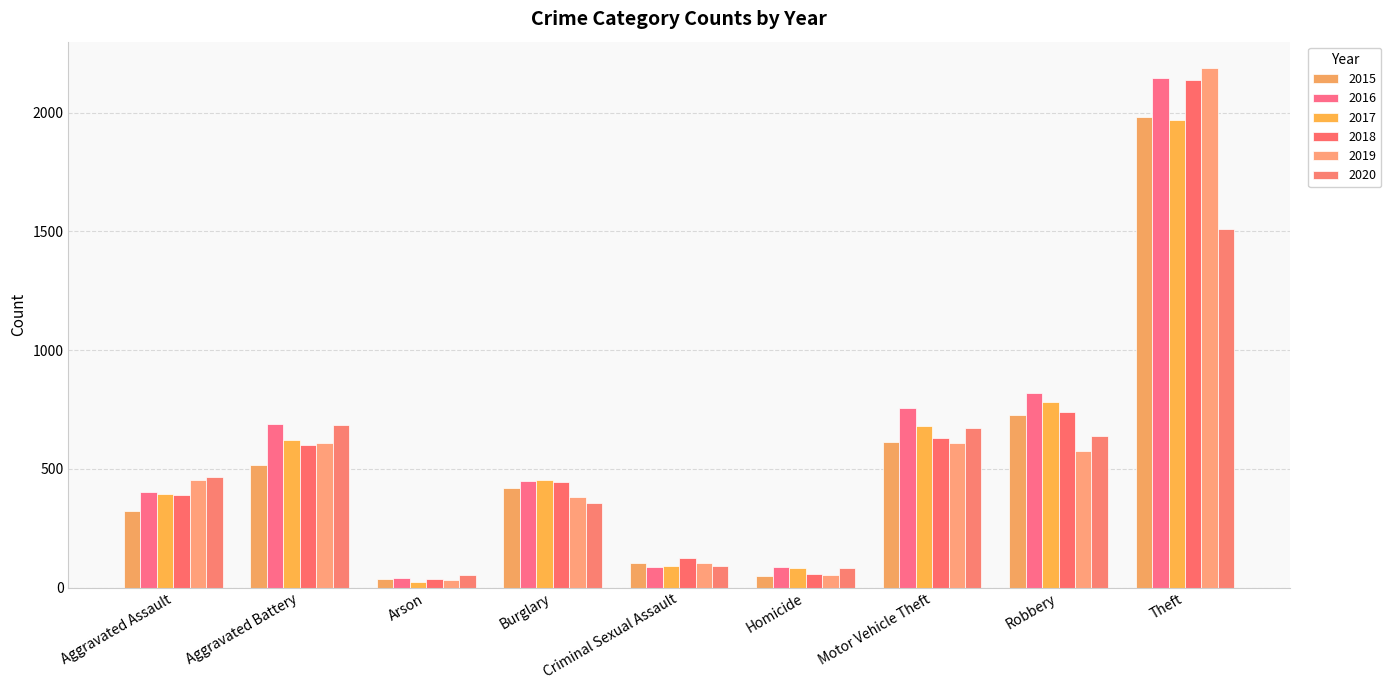

At which category is the sum across all series the highest?

Theft